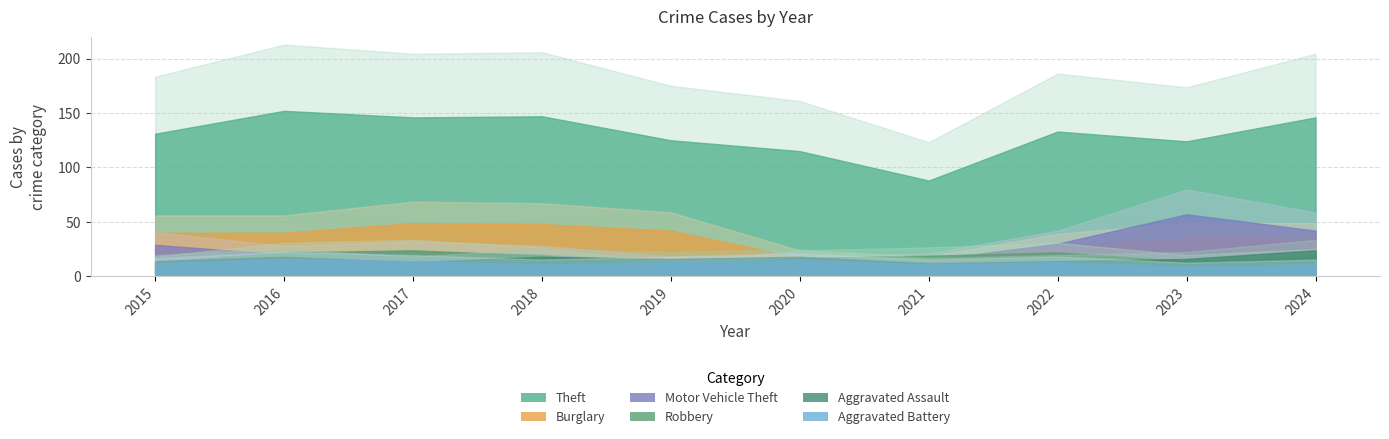

What is the total value across all series at 2015?

239